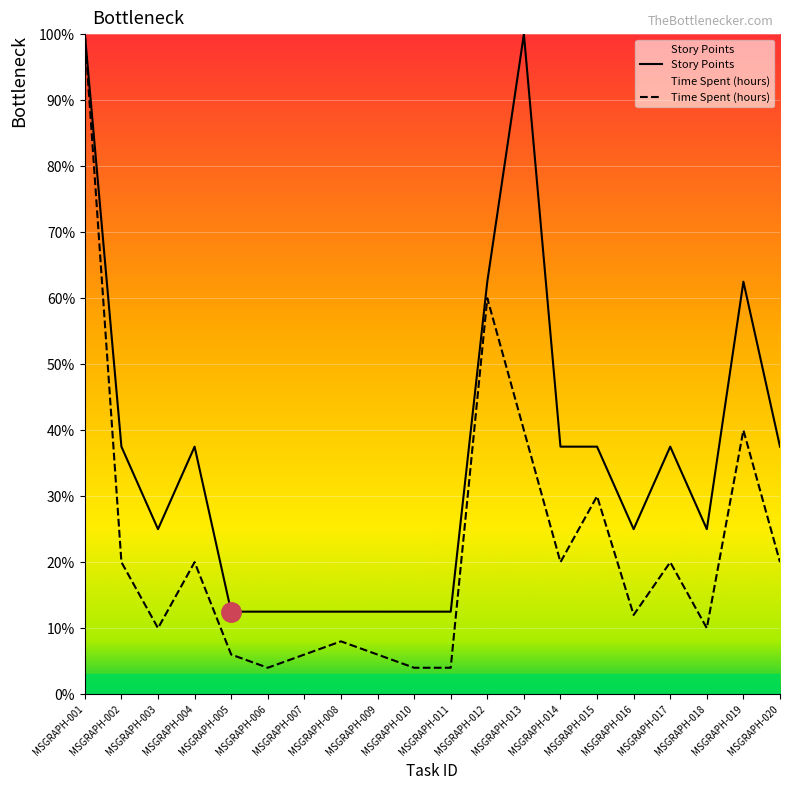

Which series has the largest range (max minus min)?

Time Spent (hours)